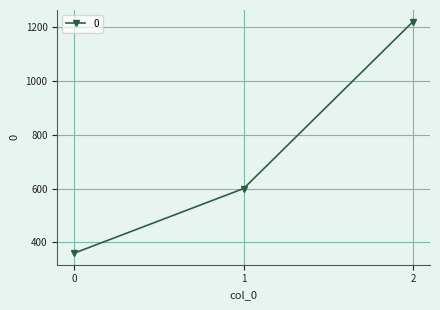

Reading left to right, what are all the values shown in this chart?

0=360	1=600	2=1220